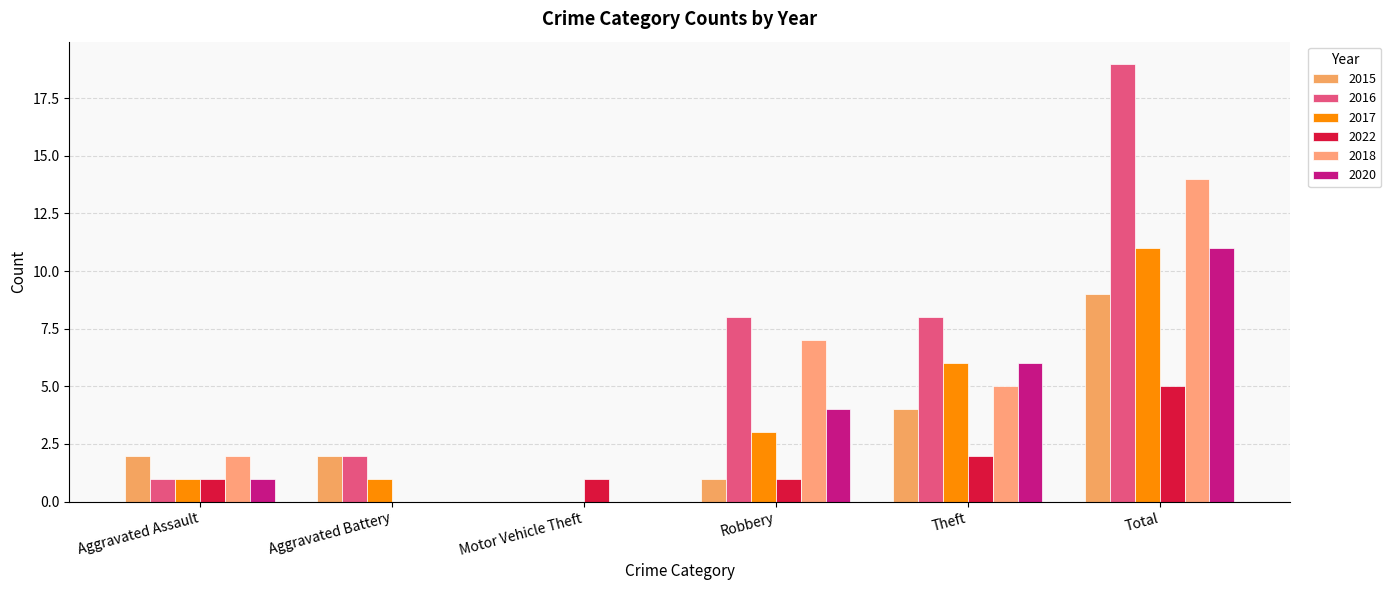

What is the sum of all 2015 values?

18